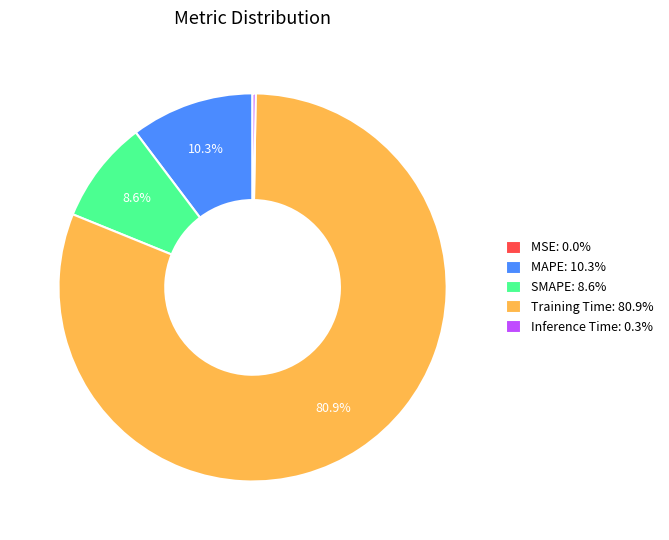

Is Training Time the majority of the pie?

Yes